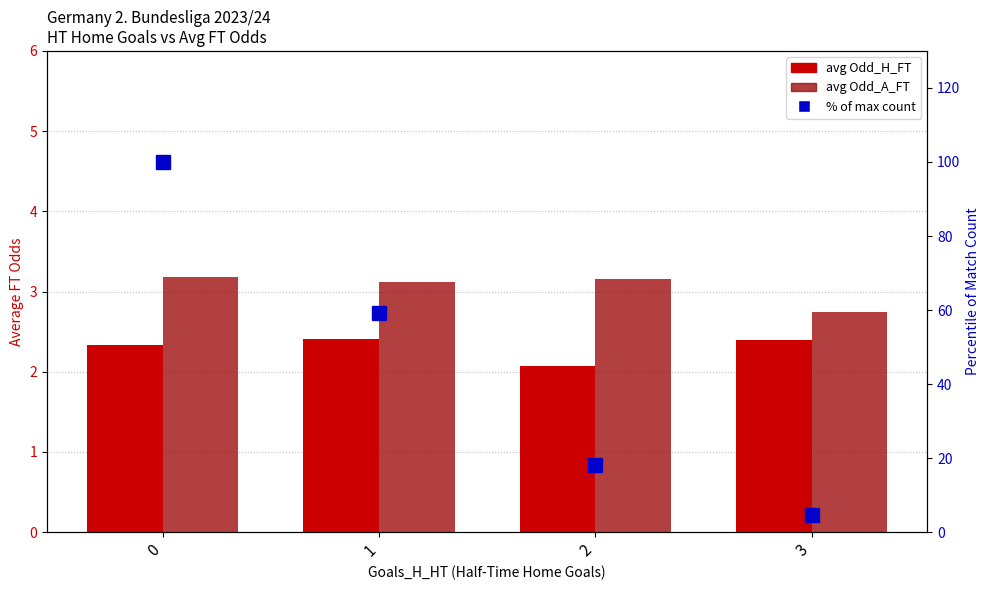

Does the chart contain stacked bars?

No